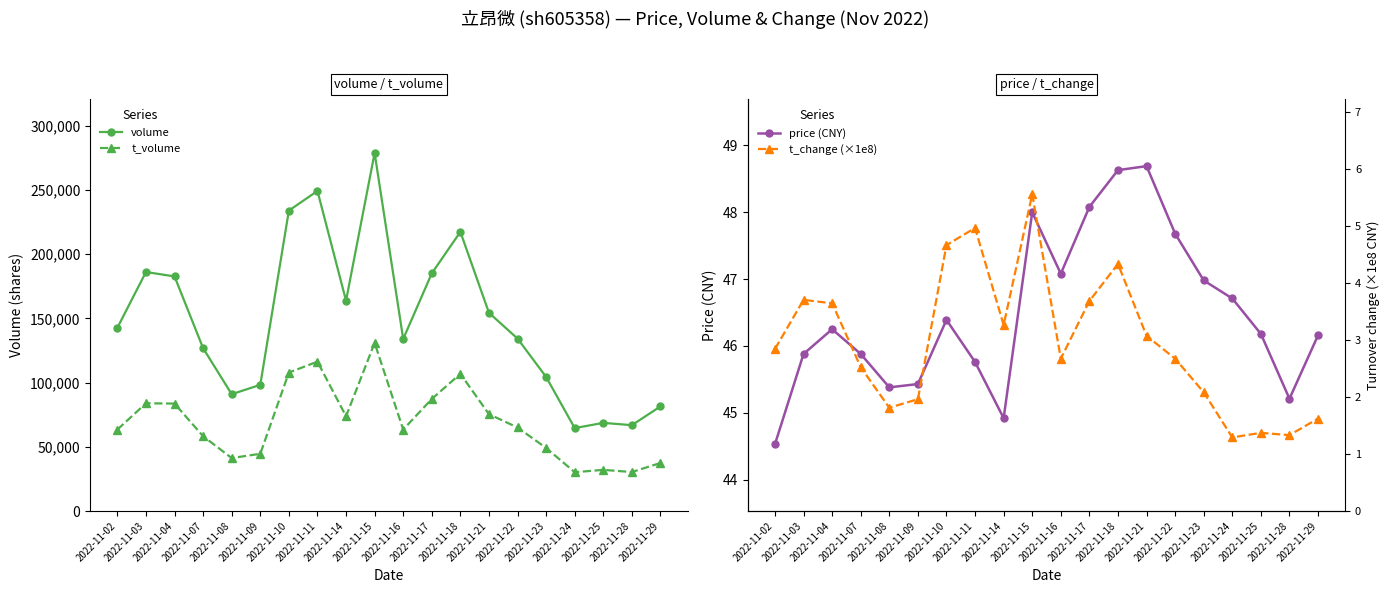

Between 2022-11-10 and 2022-11-24, which series saw the biggest shift?

volume